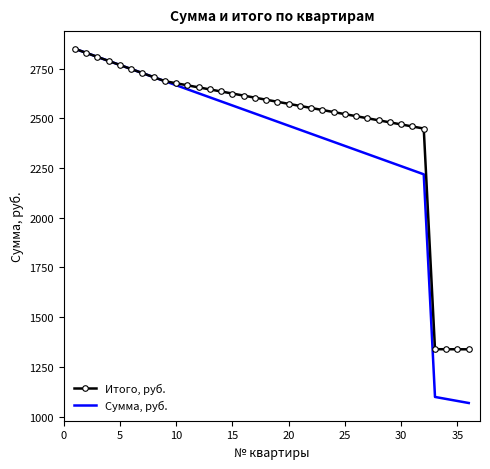

Which series has the largest total across all categories?

Итого, руб.